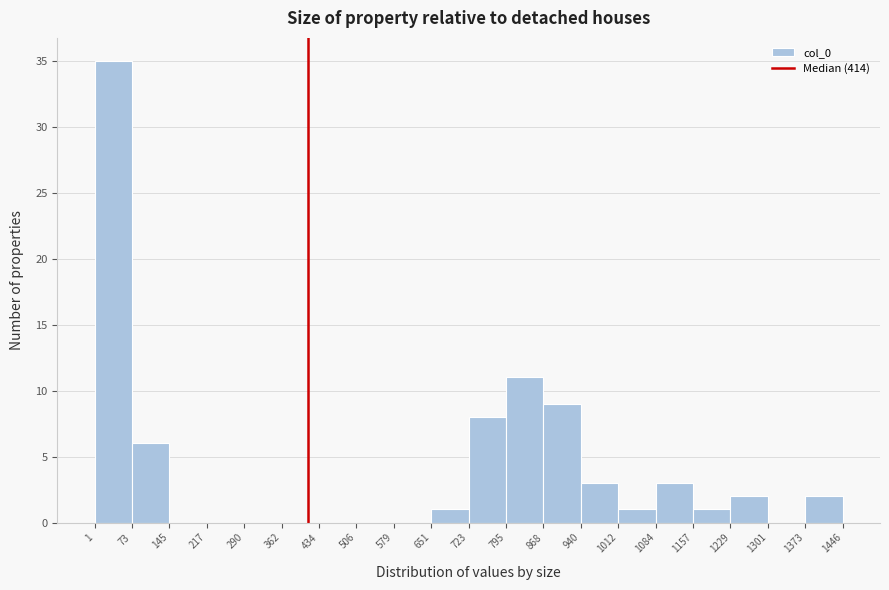

Over which range of the x-axis is the bar tallest?

1 to 73